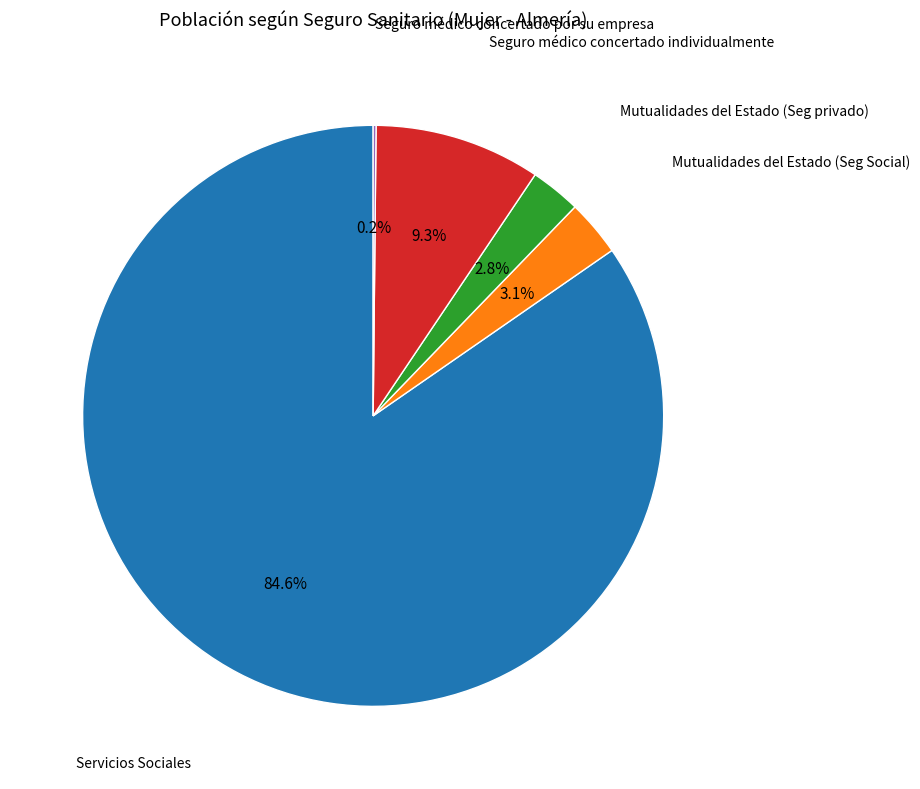

Does any single category account for the majority?

Yes